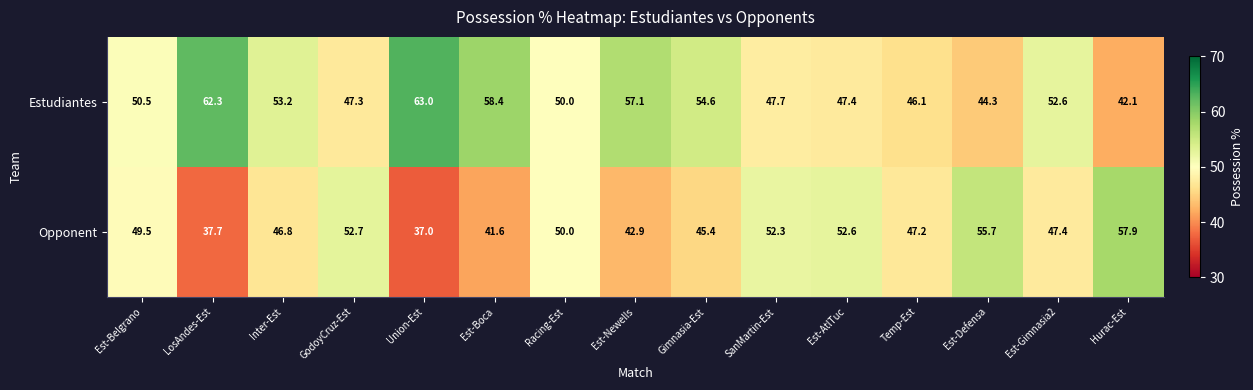

How many data points in Opponent are less than 47?

6